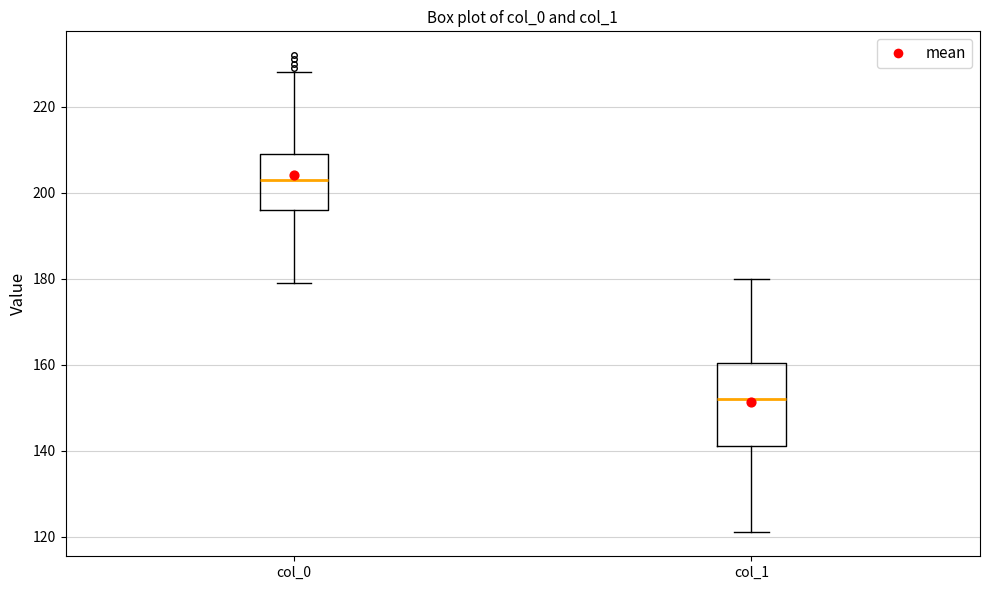

Which box has the highest median line?

col_0